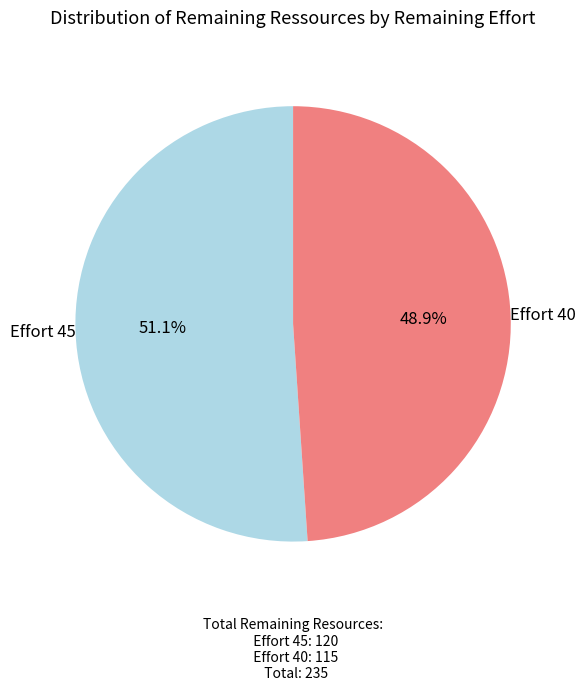

Approximately how many times larger is the value at Effort 40 compared to Effort 45?

1.0